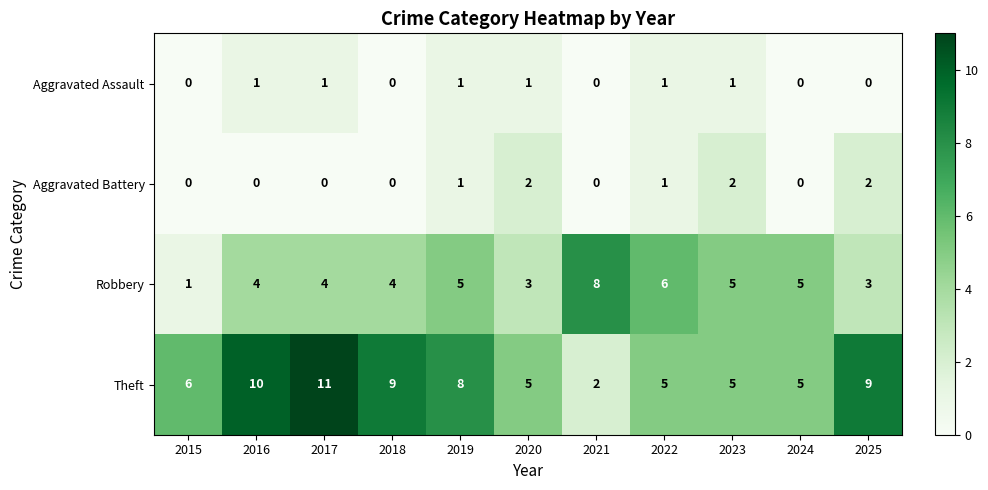

List the series in order of their peak value, highest first.

Theft, Robbery, Aggravated Battery, Aggravated Assault